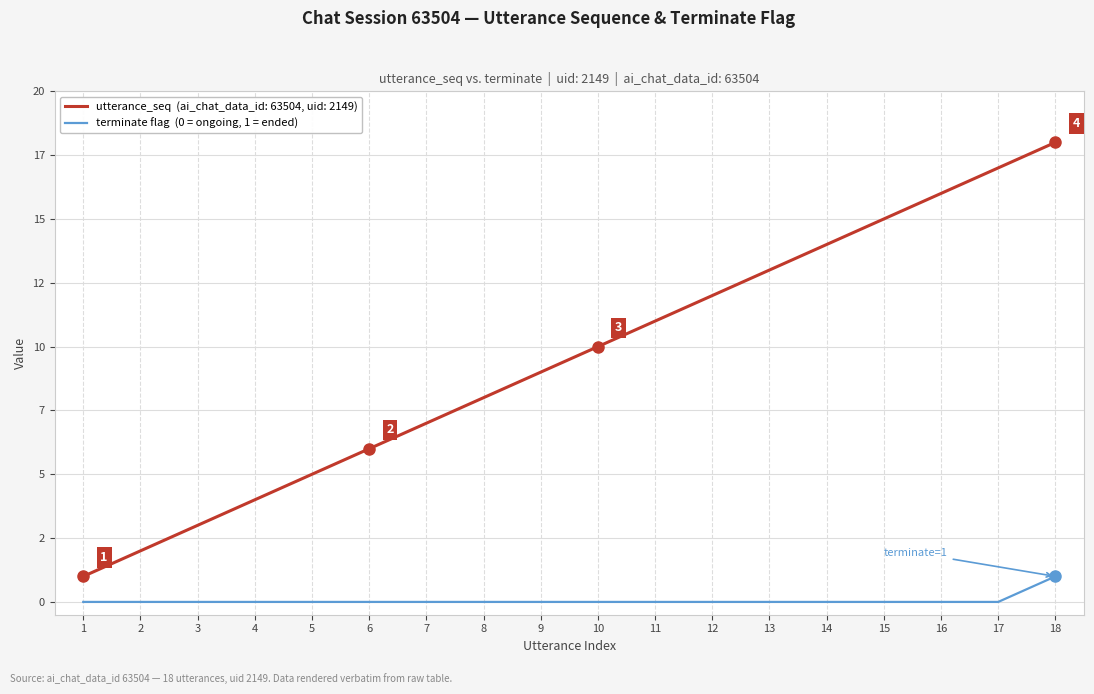

Is it true that utterance_seq (chat 63504, uid 2149) equals 12 at 12?

True